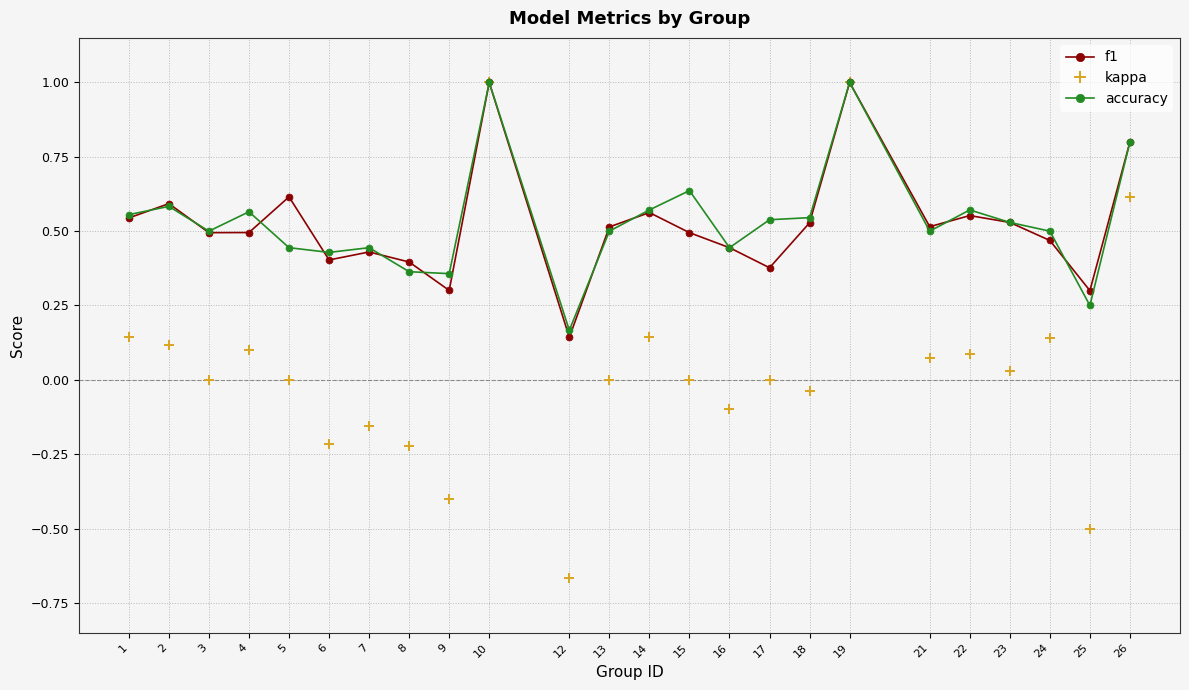

How many categories are shown in the chart?

24